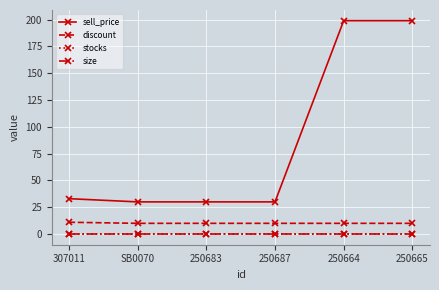

Is the value of discount at 250665 greater than the value of stocks at 307011?

Yes